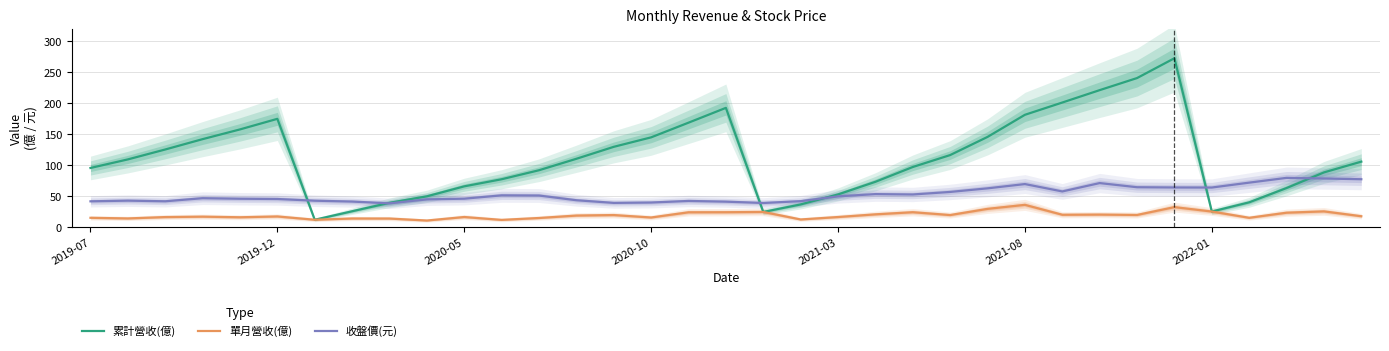

What is the lowest value of the 單月營收(億) series?

10.4